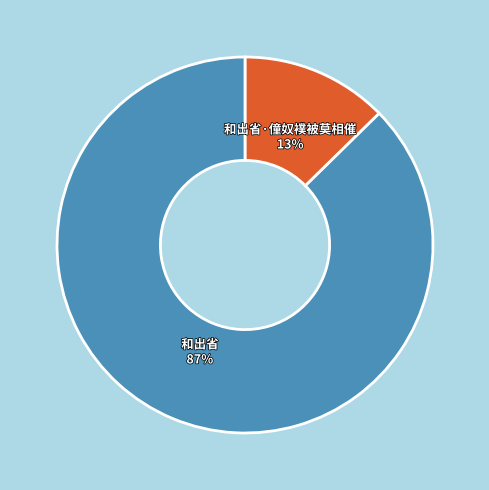

Rank the categories by value from highest to lowest.

和出省, 和出省·僮奴襆被莫相催